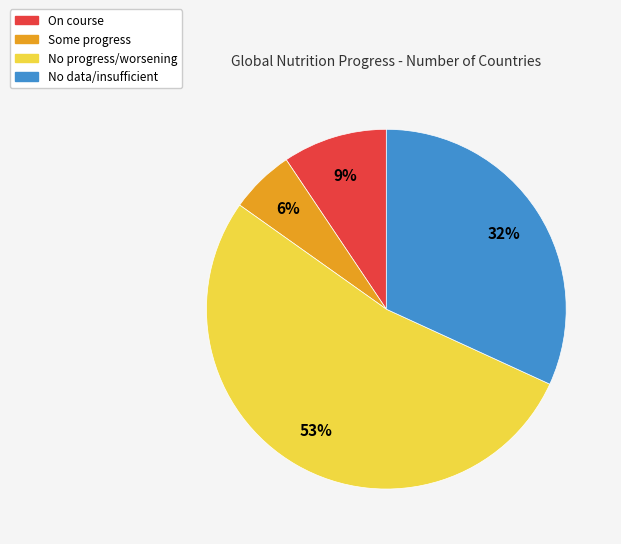

True or false: No data/insufficient accounts for 20% of the total.

False